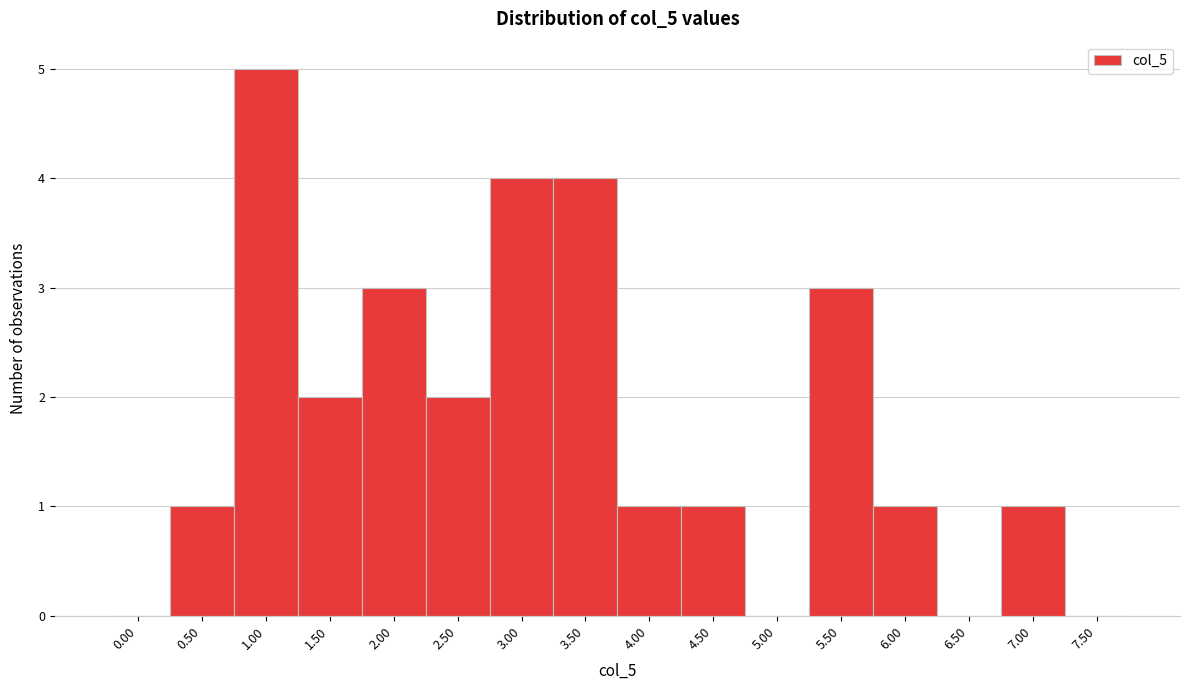

Reading right to left, what are all the values shown in this chart?

7.50=0	7.00=1	6.50=0	6.00=1	5.50=3	5.00=0	4.50=1	4.00=1	3.50=4	3.00=4	2.50=2	2.00=3	1.50=2	1.00=5	0.50=1	0.00=0